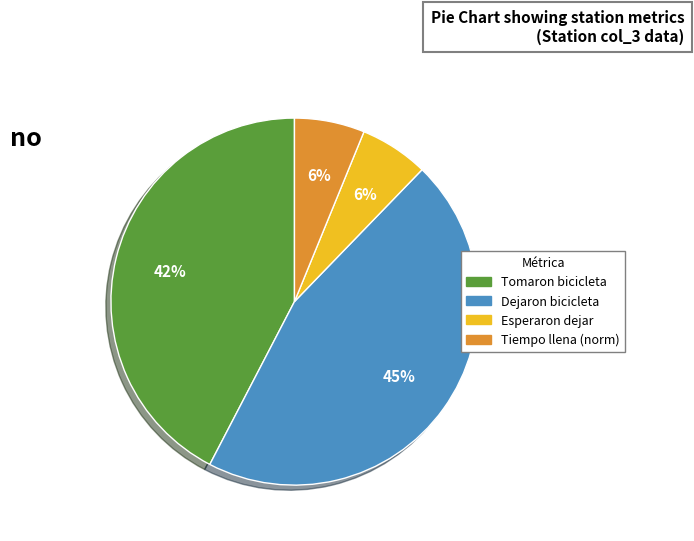

Does any single category account for the majority?

No